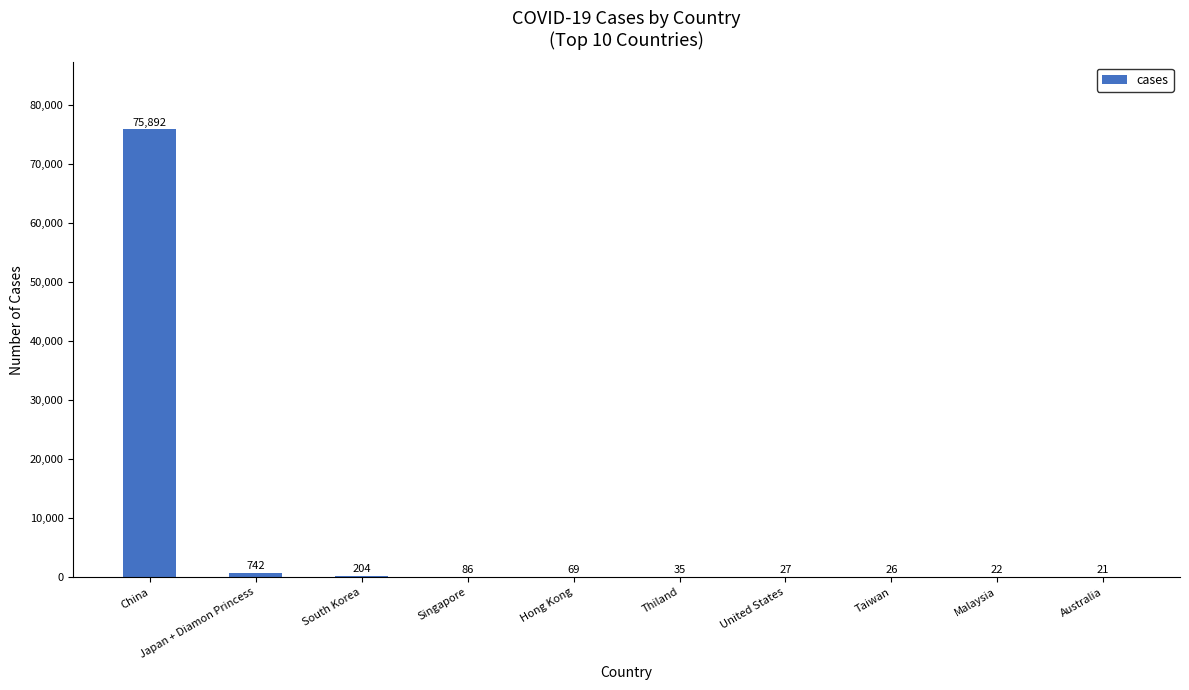

Reading right to left, what are all the values shown in this chart?

21	22	26	27	35	69	86	204	742	75892